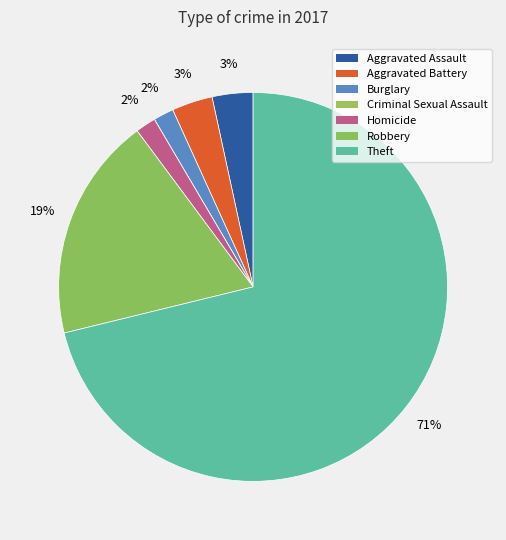

Is it true that Robbery is 9% of the pie?

False